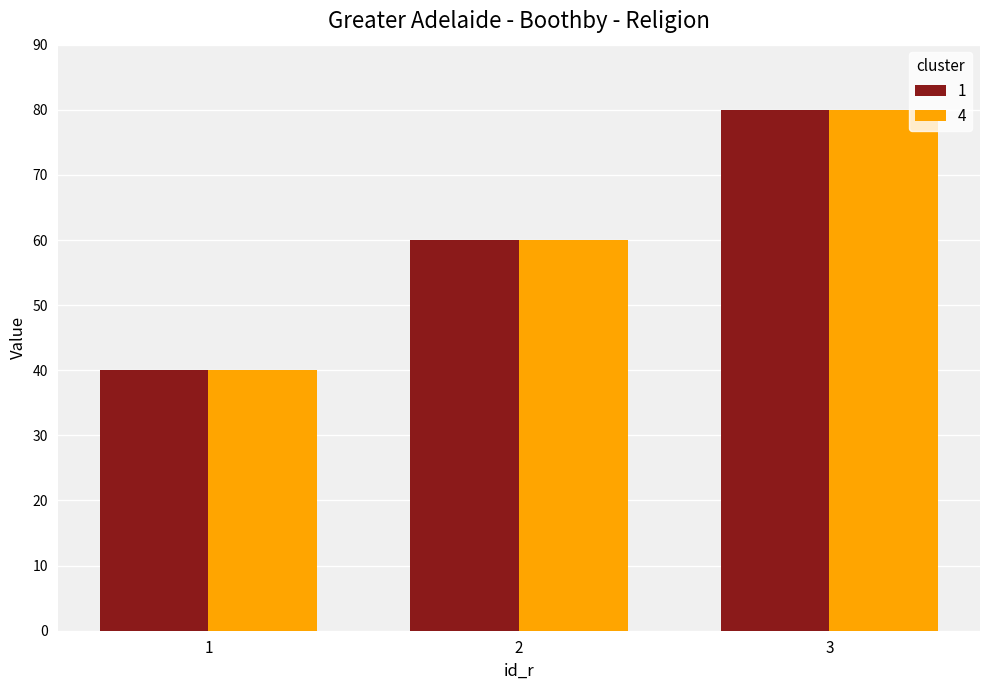

The value of 1 at 2 is 88. True or false?

False